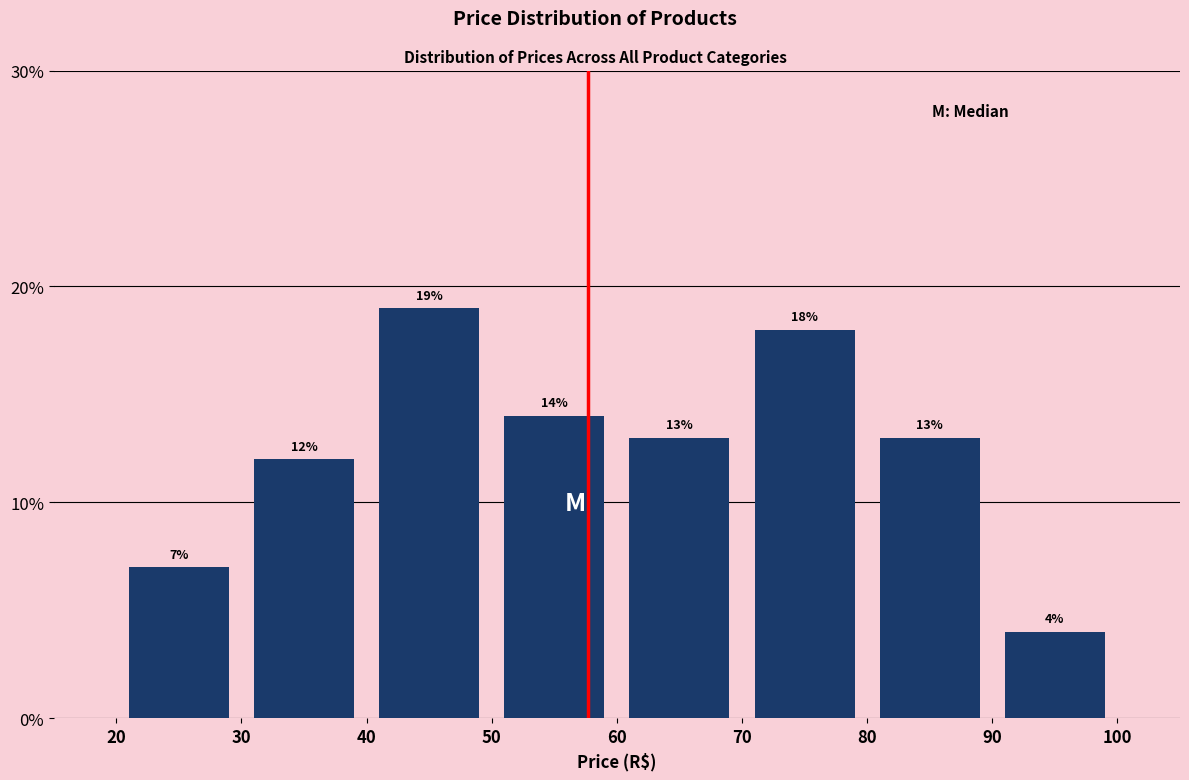

Over which range of the x-axis is the bar tallest?

40 to 50